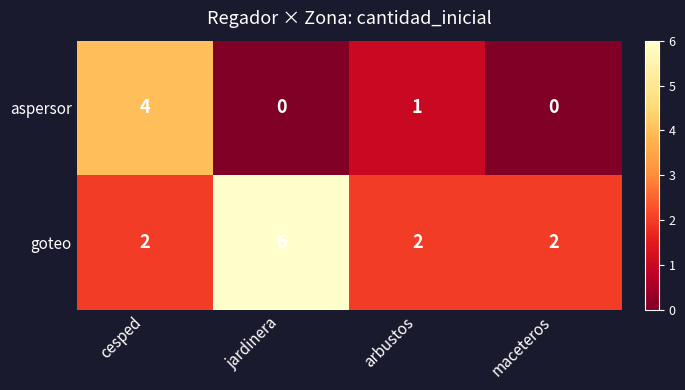

What is the maximum value shown in the chart?

6